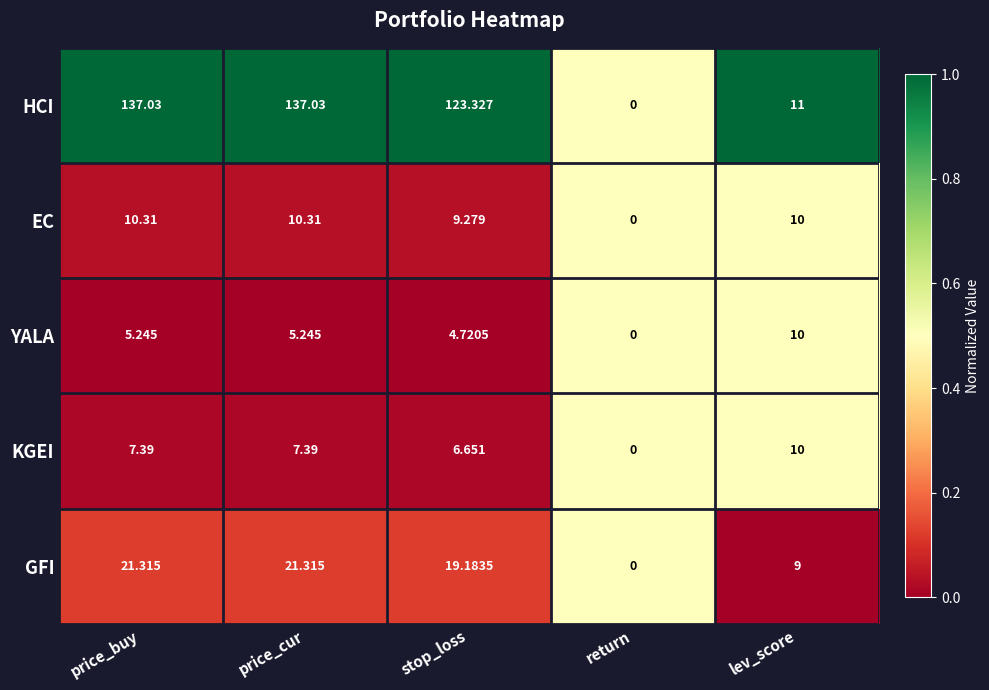

Where is HCI nearest to the value 68?

stop_loss